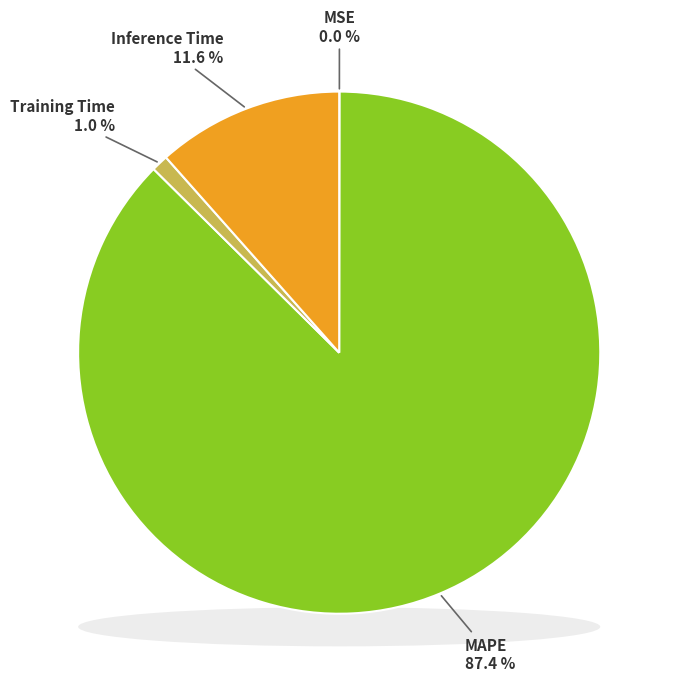

Between MSE and Inference Time, which is larger?

Inference Time